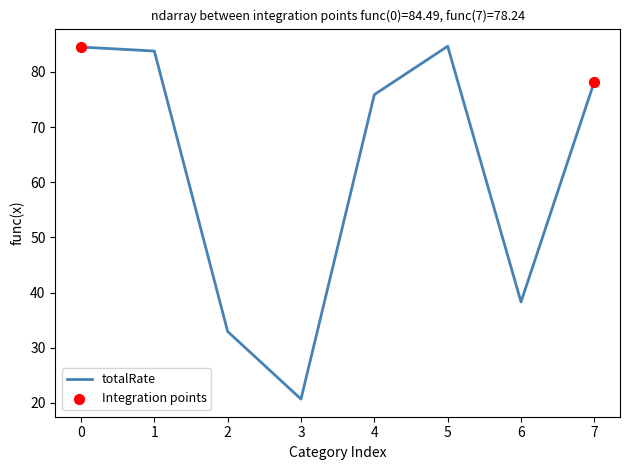

Between 4 and 5, which is larger?

5